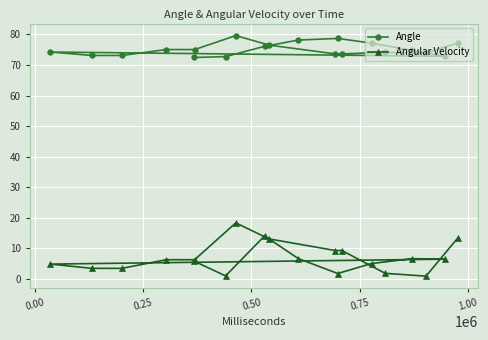

Which series has the largest range (max minus min)?

Angular Velocity